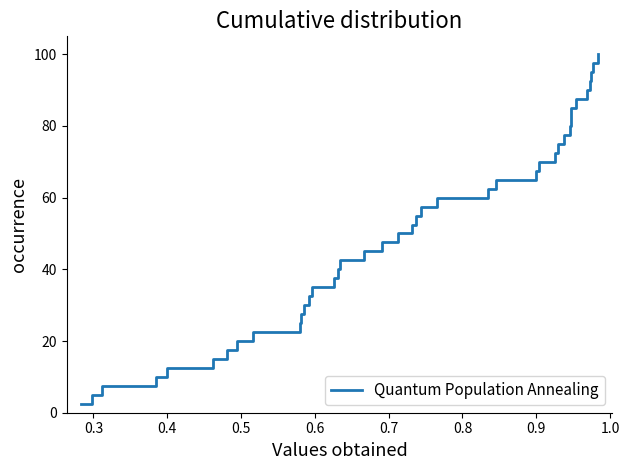

What is the minimum value shown in the chart?

2.5